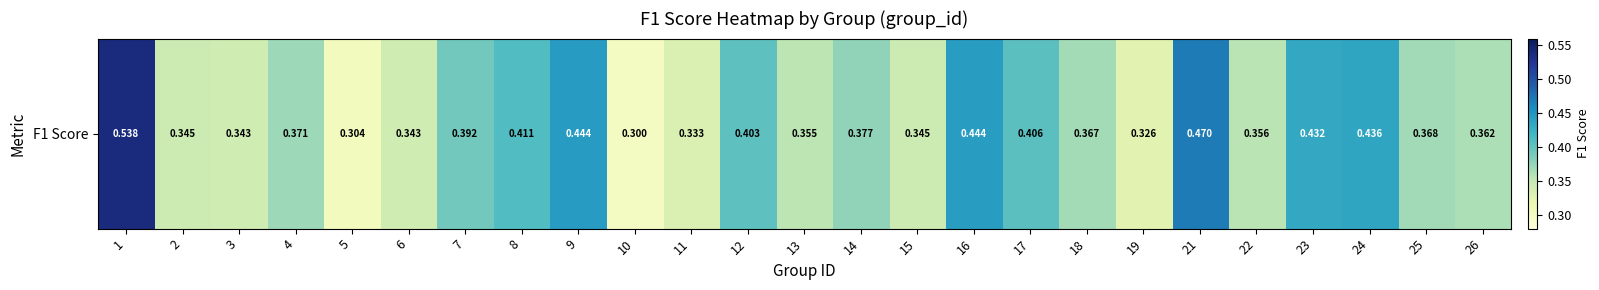

What is the approximate value at 5?

0.3